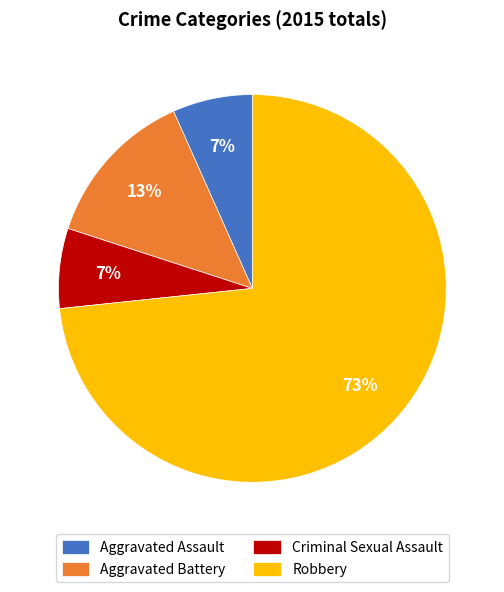

Count the number of slices in the pie.

4